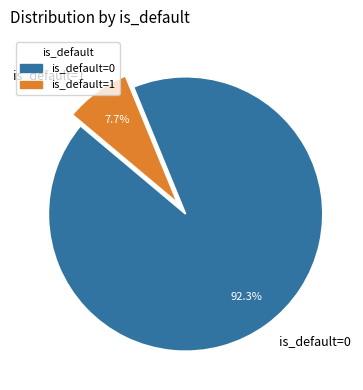

Which has a higher value, is_default=0 or is_default=1?

is_default=0